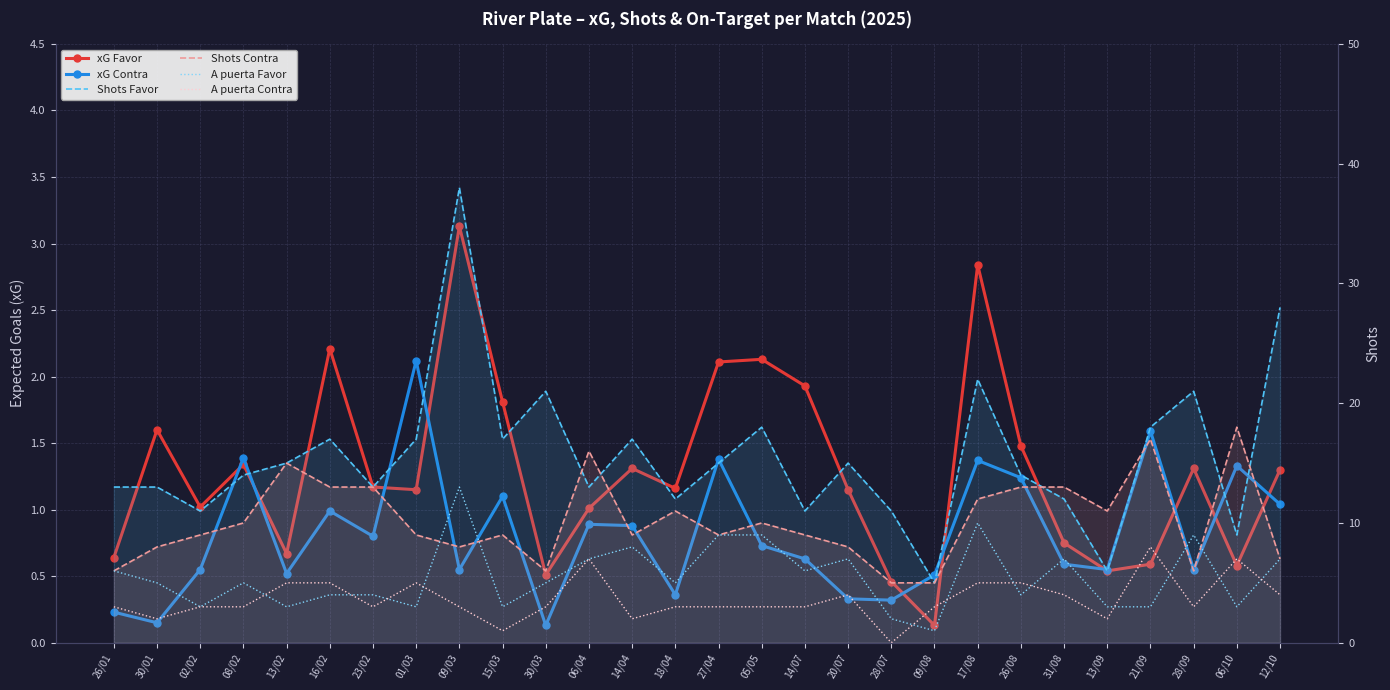

Which category has the highest value across all series?

09/03